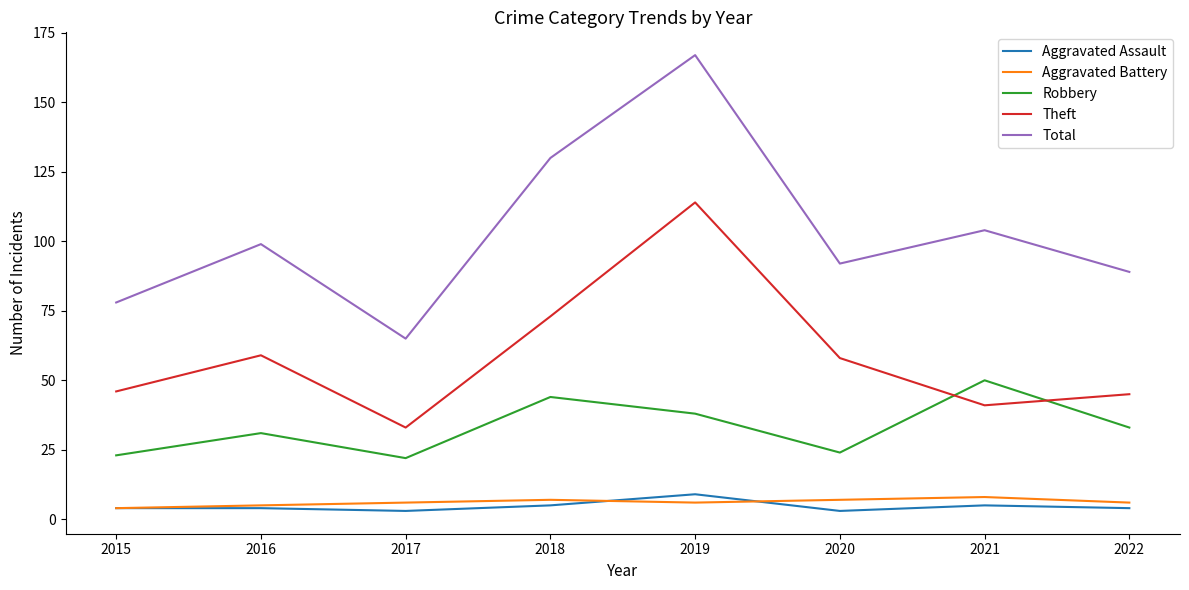

What is the total value across all series at 2016?

198